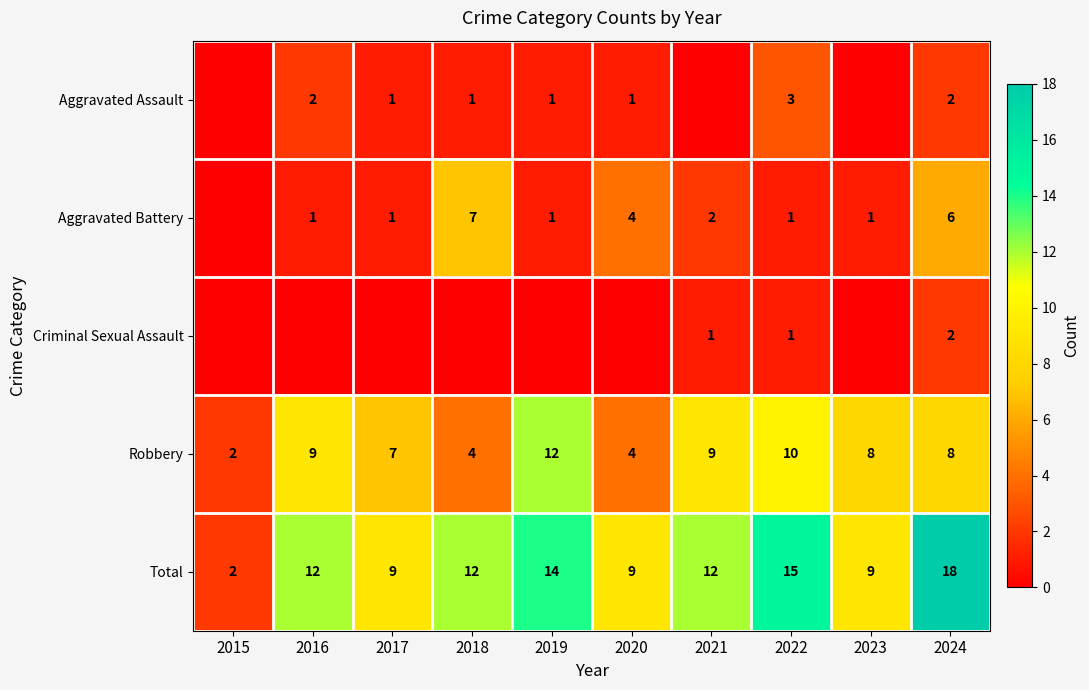

True or false: Robbery has a value of 7 at 2018.

False